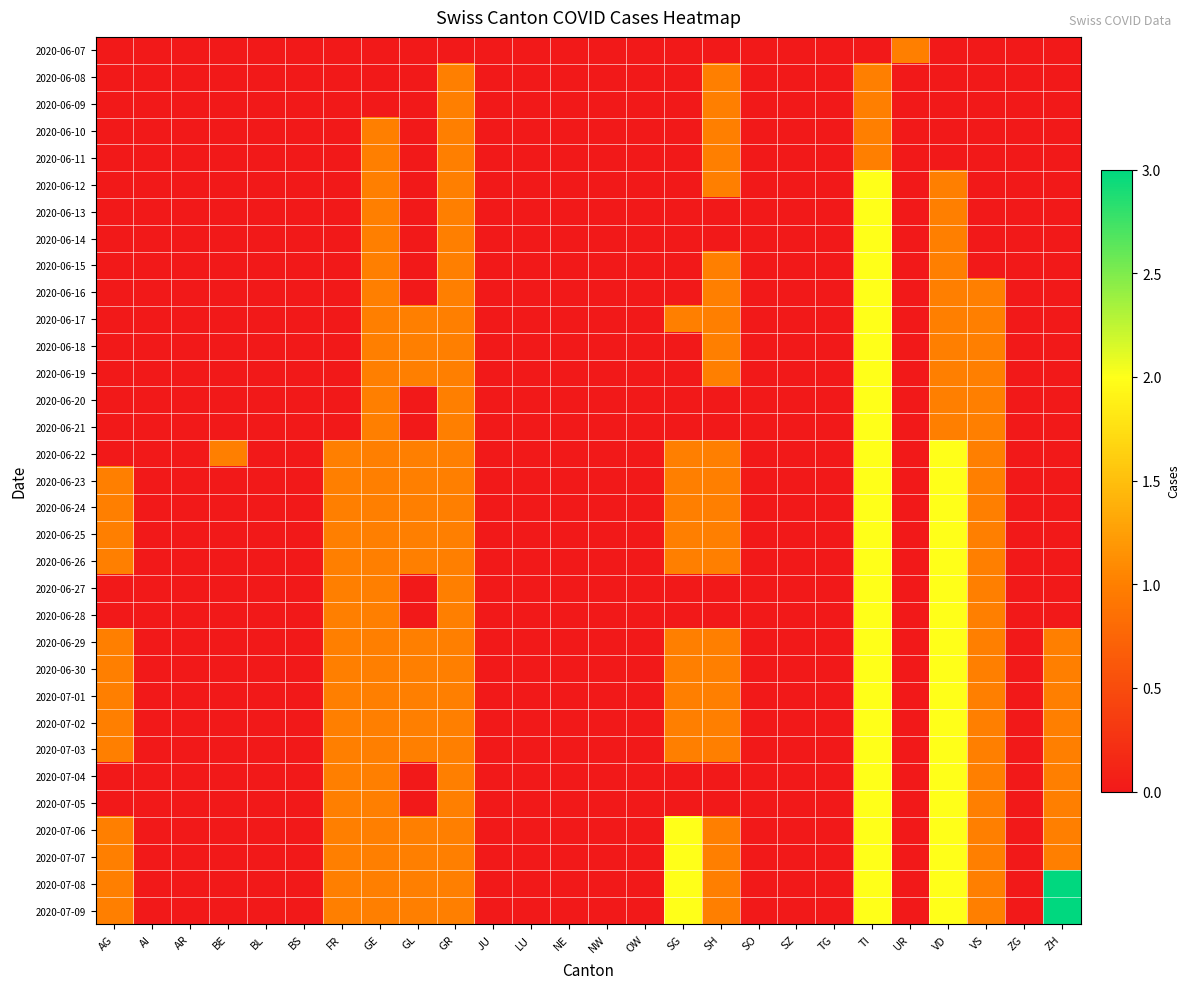

What is the total value across all series at VD?

46